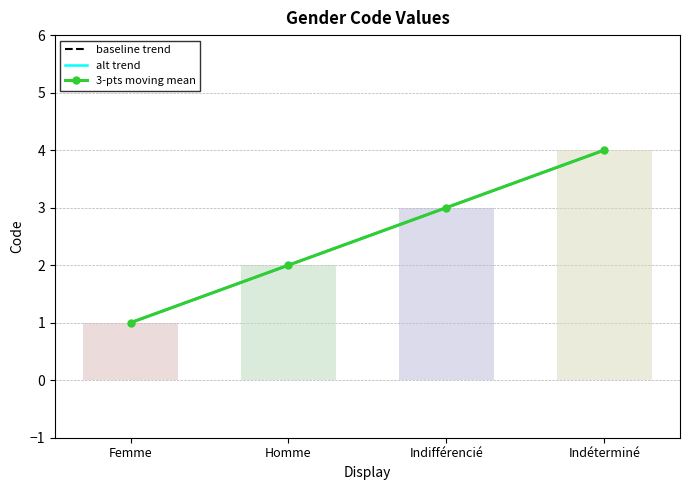

How many values in the baseline trend series are below 3?

2